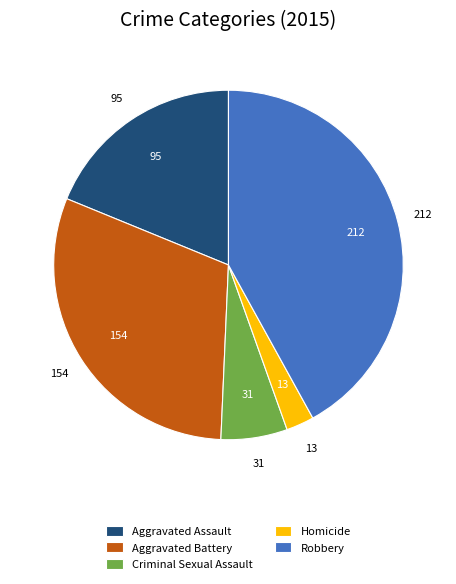

Rank the categories by value from highest to lowest.

Robbery, Aggravated Battery, Aggravated Assault, Criminal Sexual Assault, Homicide